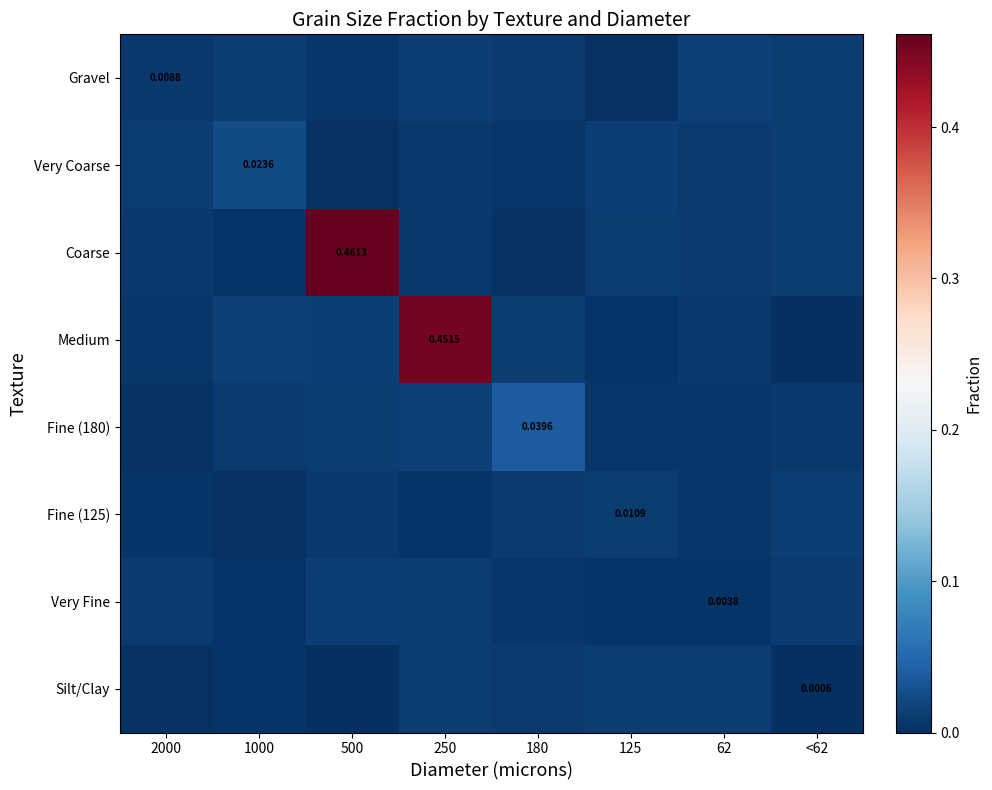

The Silt/Clay series shows 0.0 at 180. True or false?

True